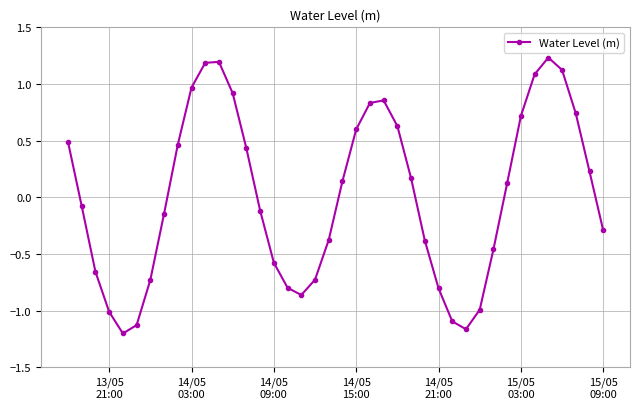

What is the difference between the second highest and second lowest values?

2.4